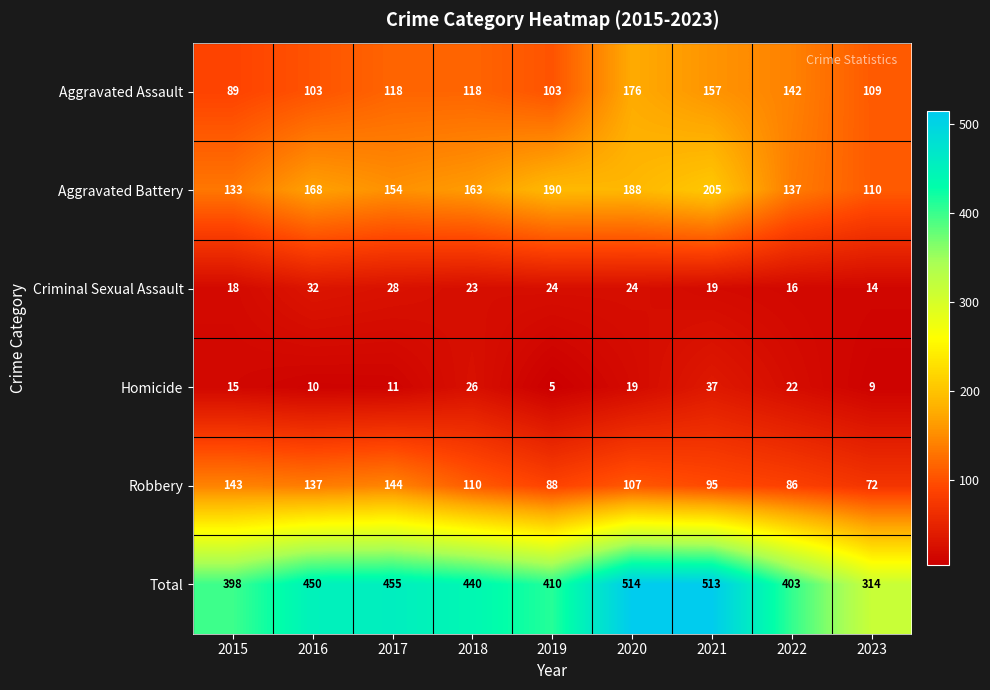

True or false: Aggravated Assault has a value of 142 at 2022.

True